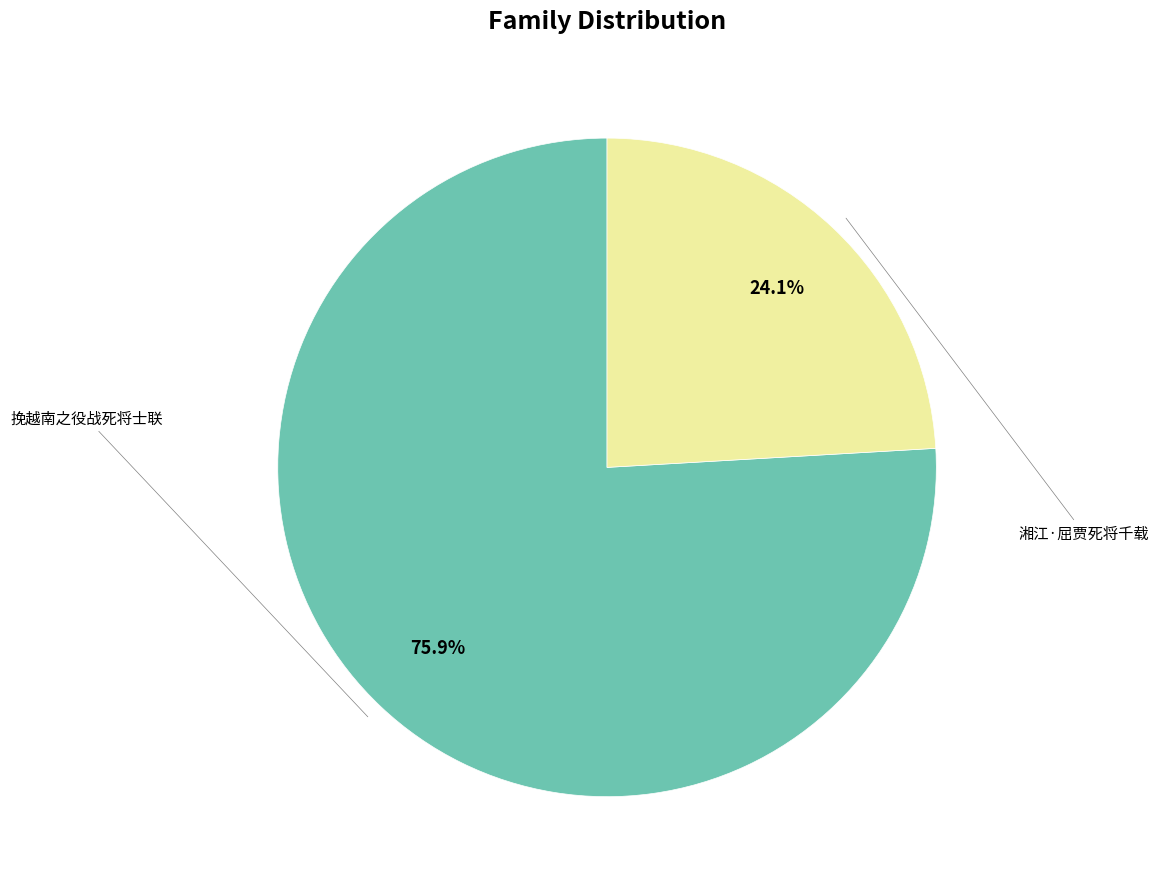

To the nearest percent, what is the average slice percentage?

50%